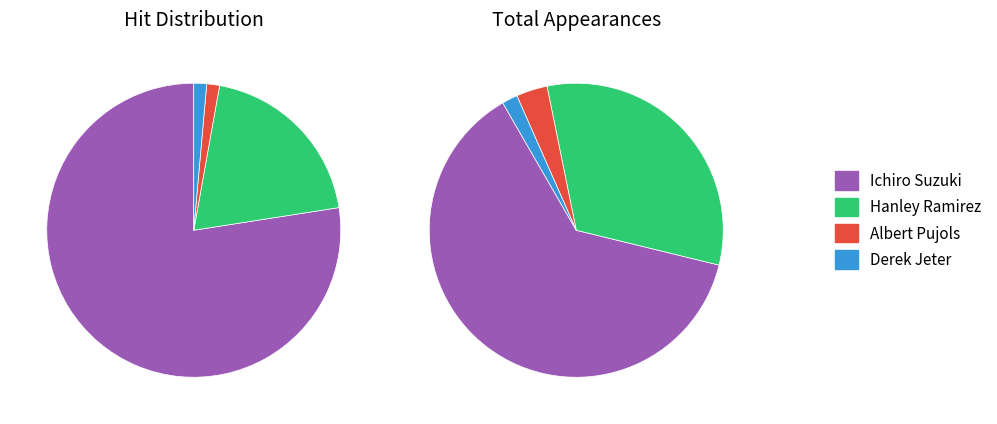

Which category has the smallest portion of the pie?

Albert Pujols